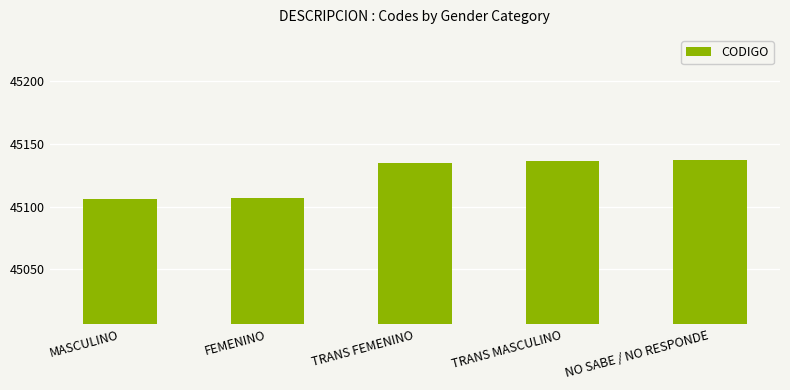

Reading right to left, transcribe all the data shown in this chart.

45137	45136	45135	45107	45106